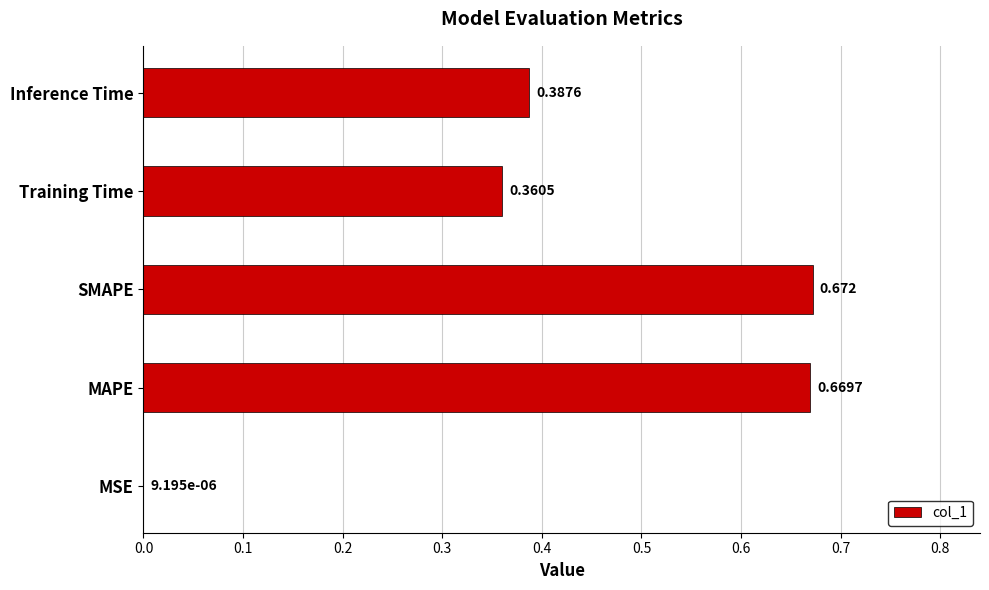

Where is the data nearest to the value 0?

MSE